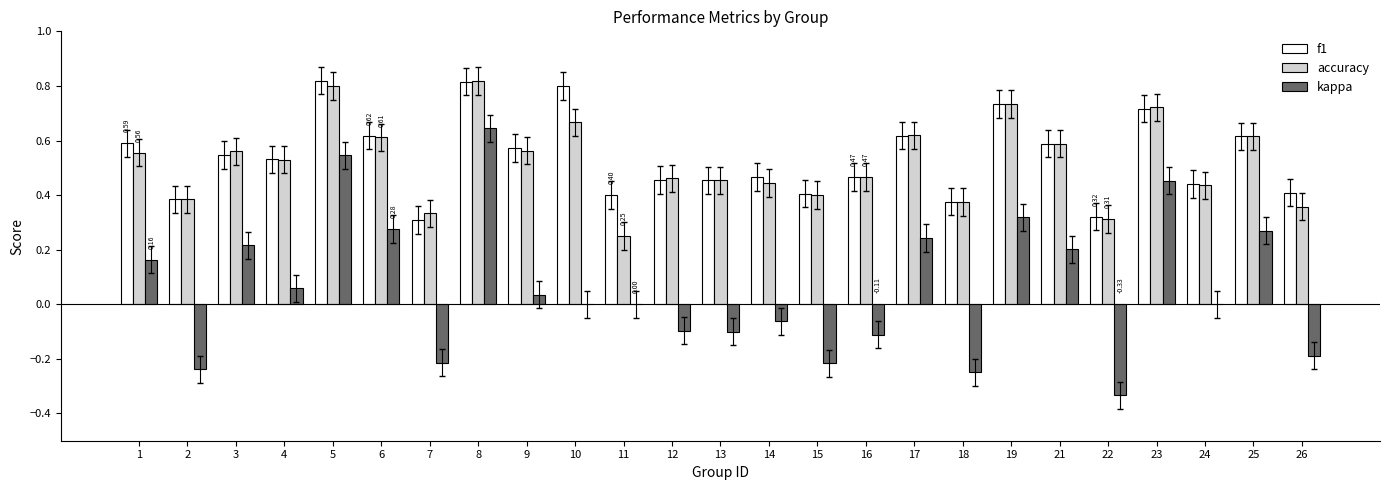

What is the total value across all series at 4?

1.1